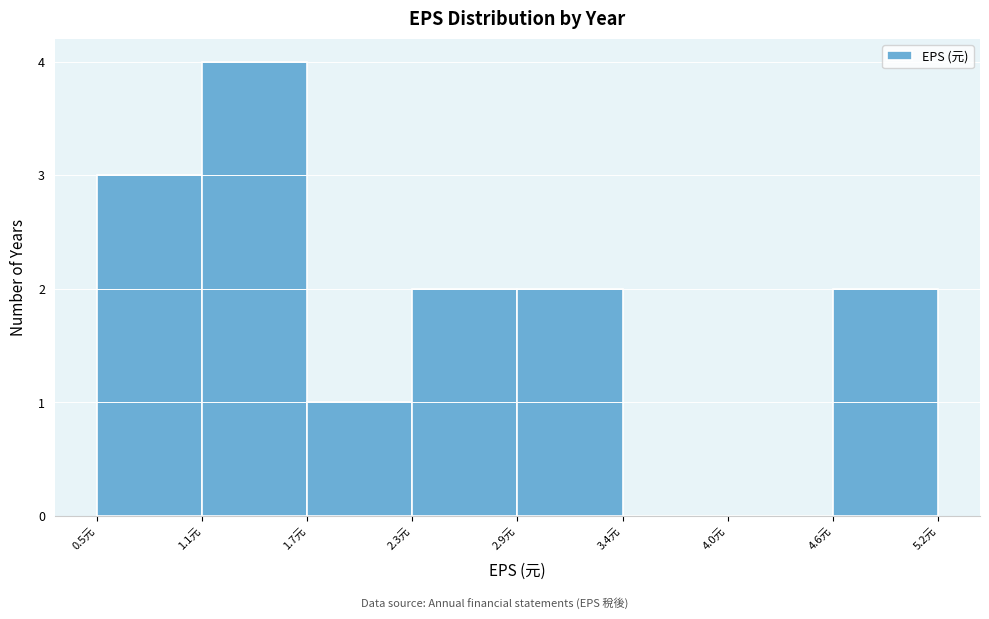

What is the height of the bar covering 2.9 to 3.4 on the x-axis? Neither the bar edges nor the heights are printed on the chart, so give them approximately, as read against the axes.

2